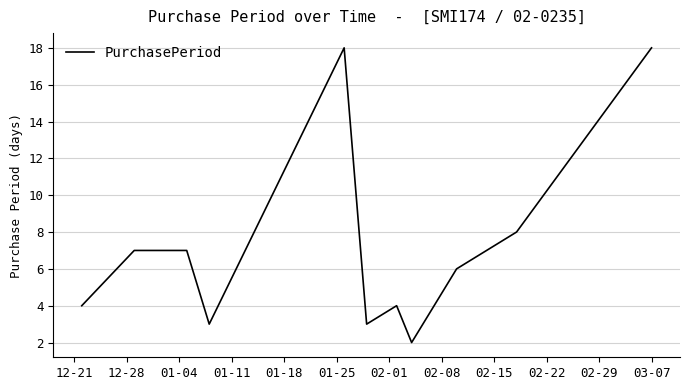

How many distinct data groups are displayed?

1